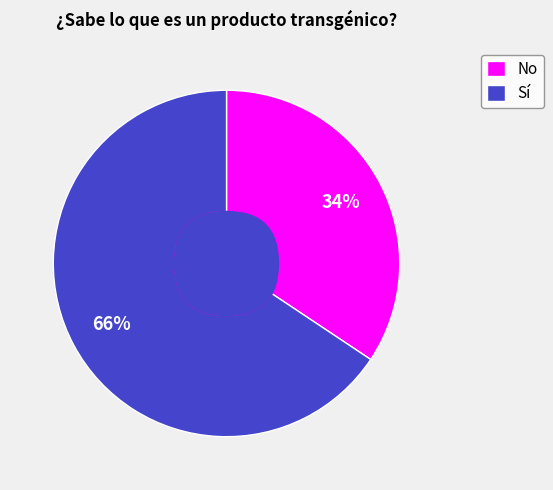

What is the smallest slice in the pie chart?

No